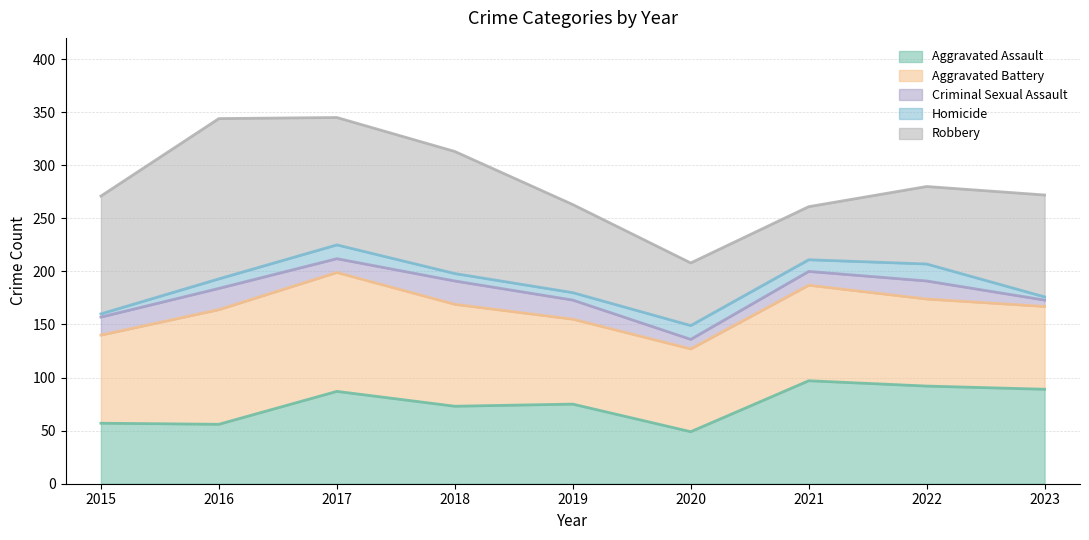

At 2016, list the series in order from largest to smallest.

Robbery, Aggravated Battery, Aggravated Assault, Criminal Sexual Assault, Homicide